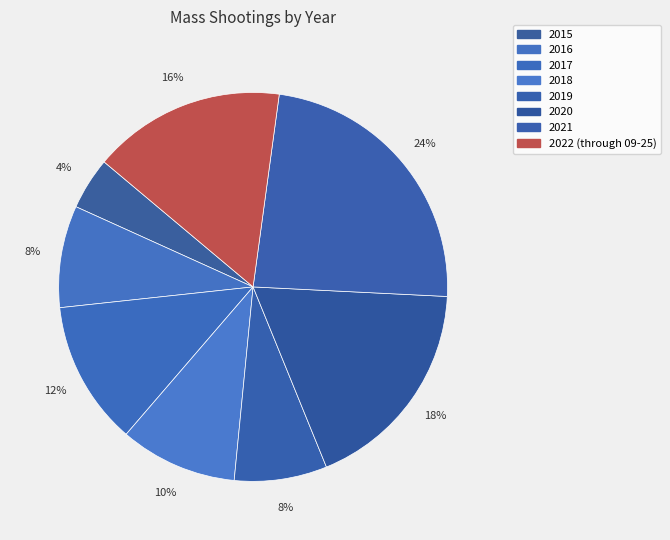

Does 2016 represent more than half of the total?

No